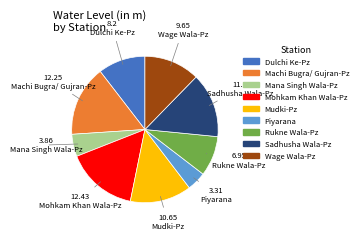

Which has a higher value, Sadhusha Wala-Pz or Piyarana?

Sadhusha Wala-Pz